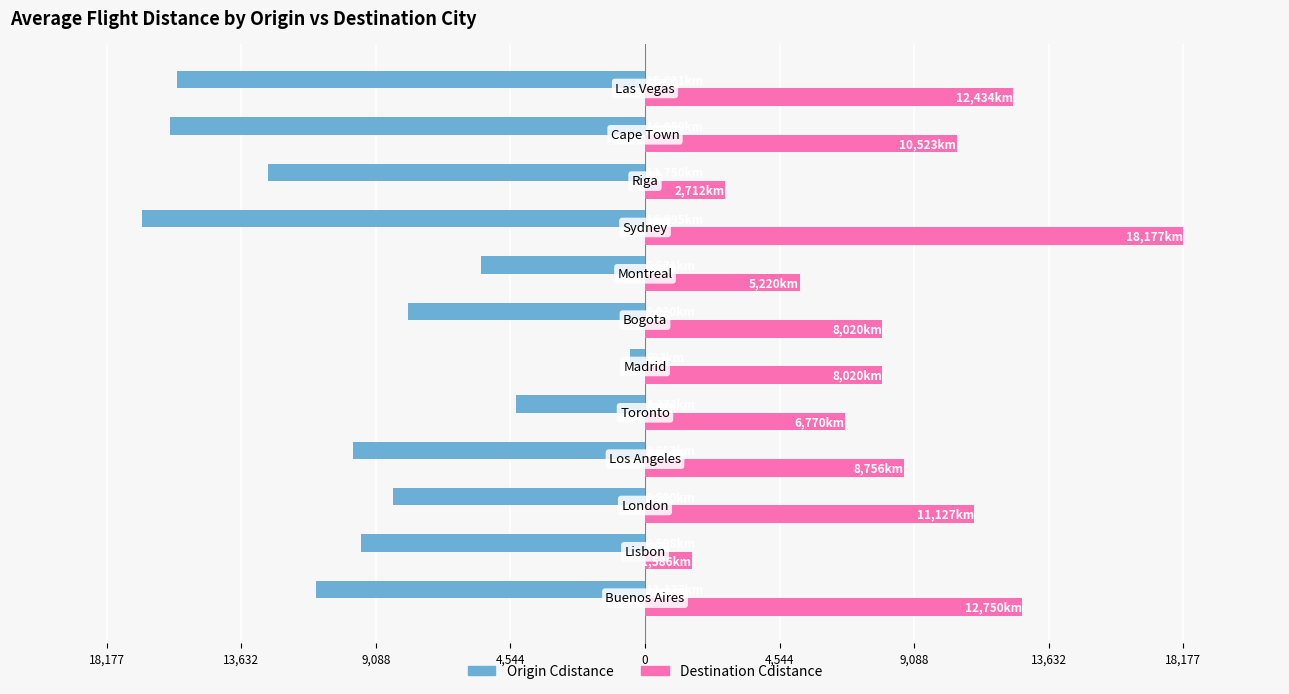

What are all the series names shown in the legend?

Origin Cdistance, Destination Cdistance